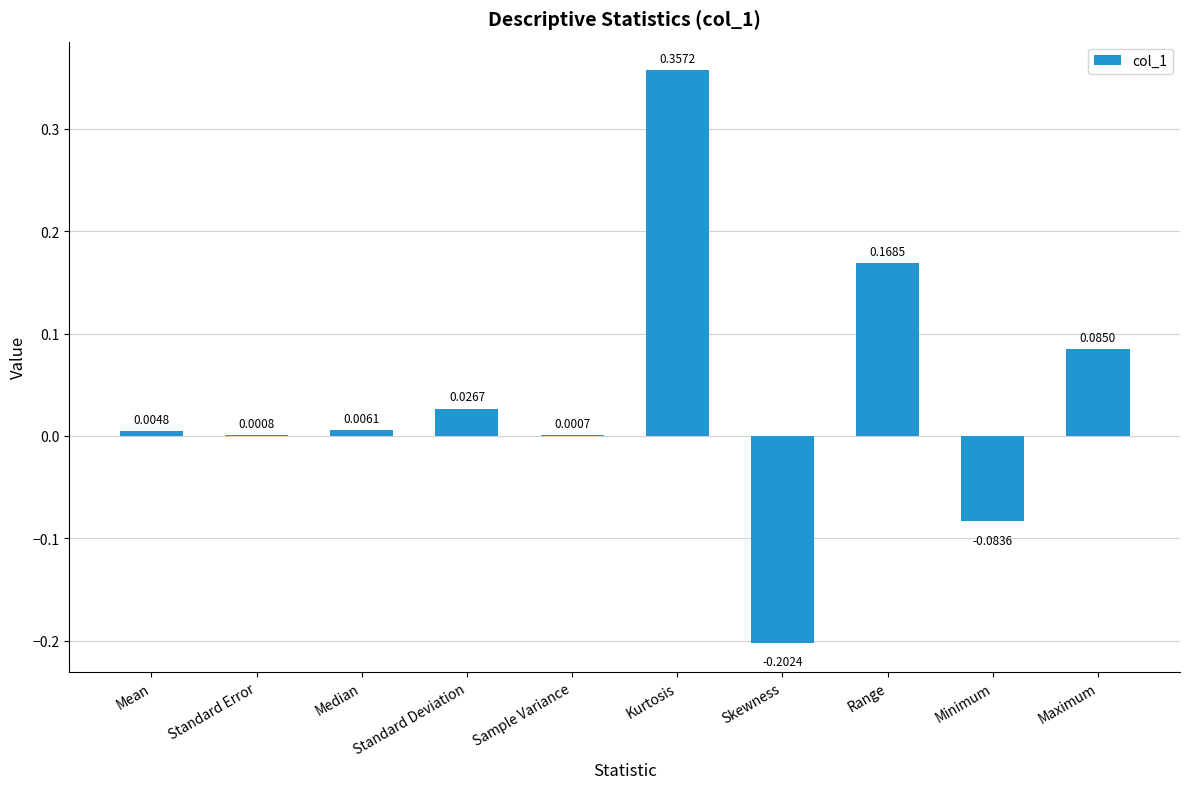

Between Median and Skewness, which is larger?

Median